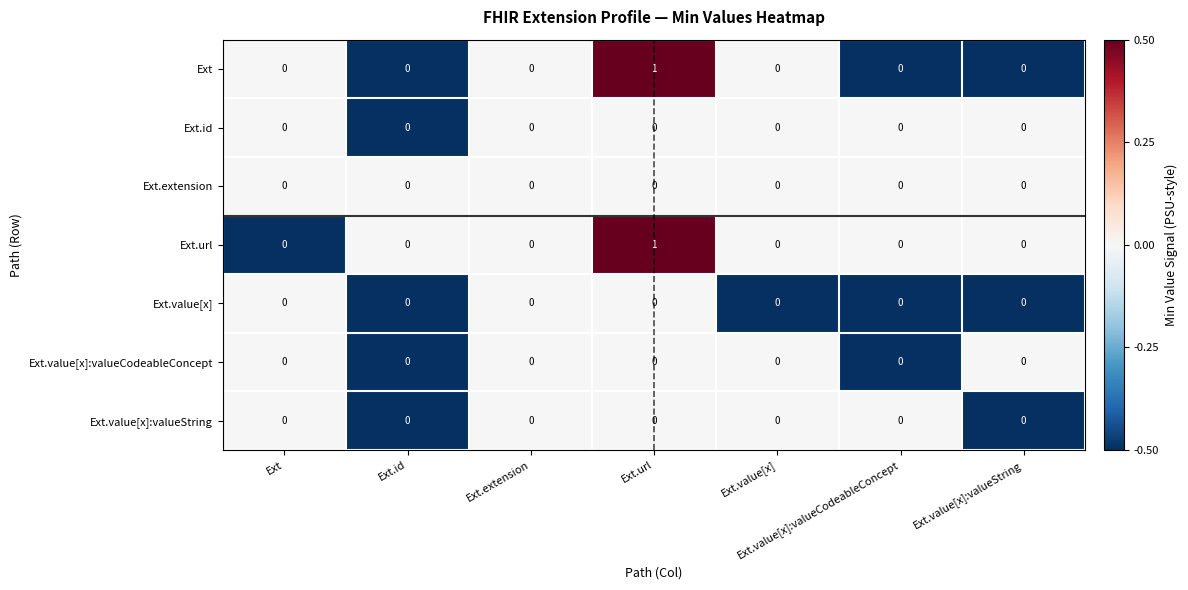

At which category does the chart reach its peak across all series?

Ext.url